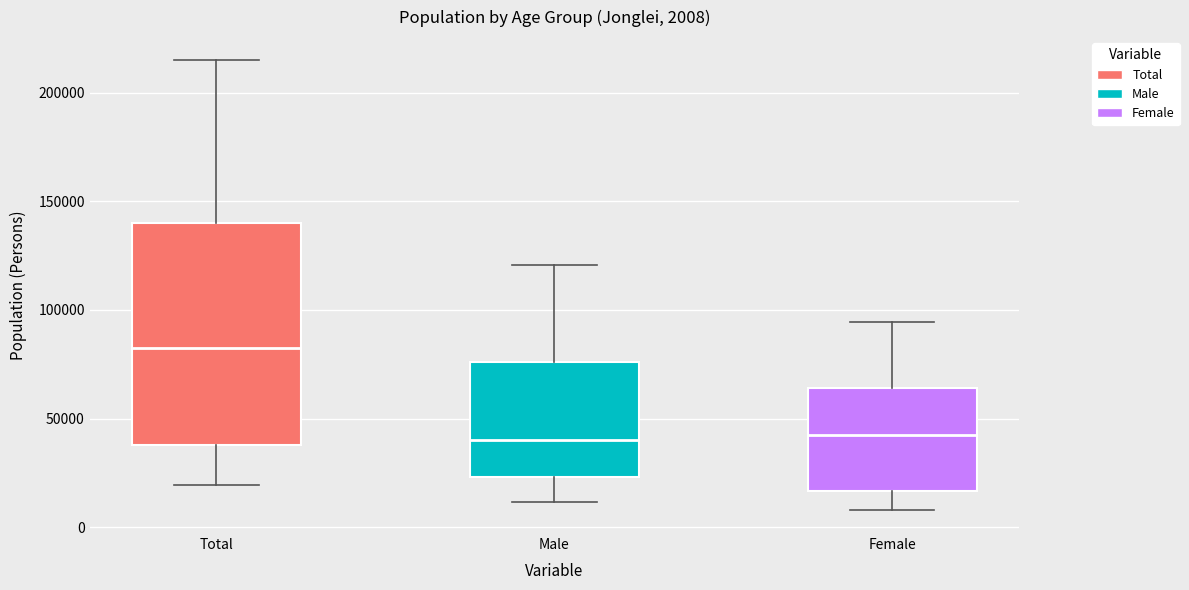

Which box is the tallest, from its lower edge to its upper edge?

Total